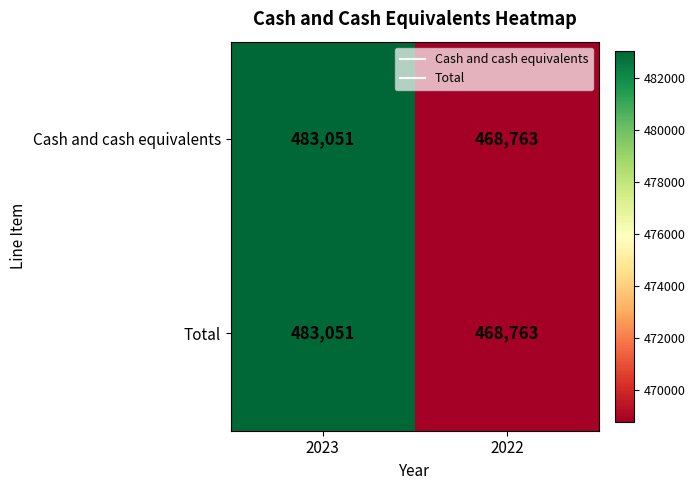

What is the sum of the Total values at 2022 and 2023?

951814